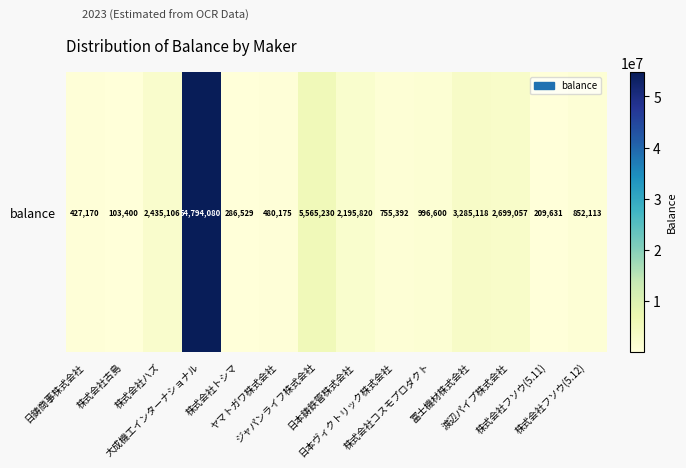

At which label does the data first exceed 996600?

株式会社ハズ